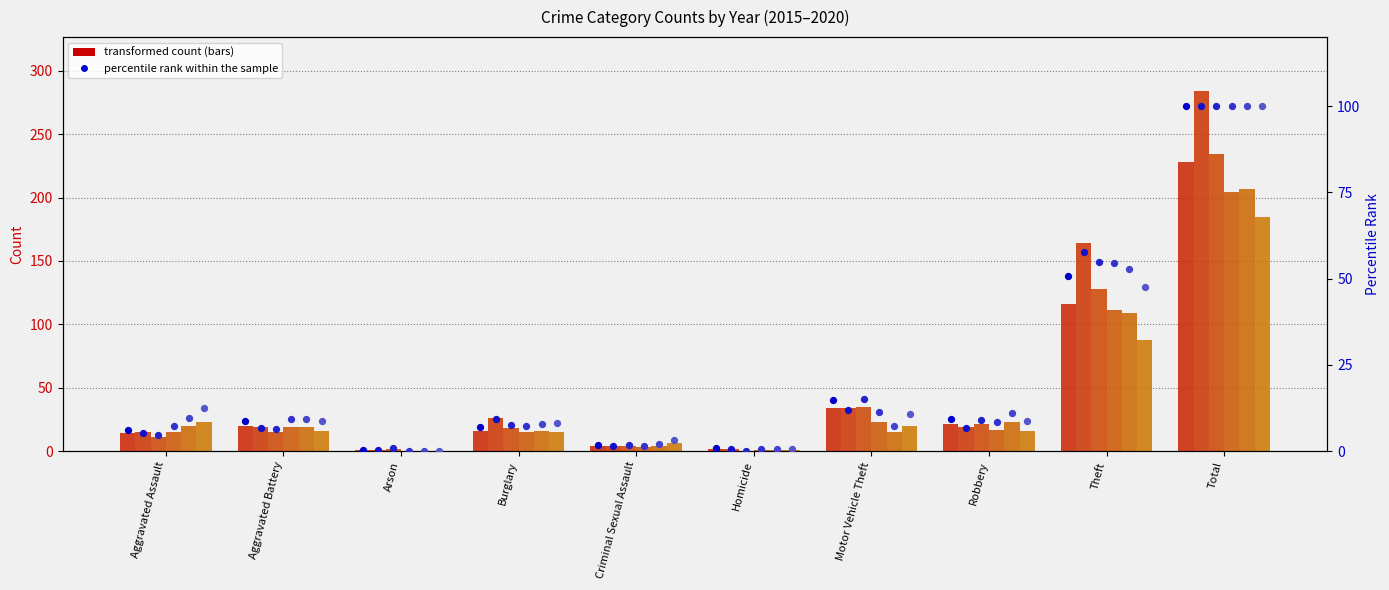

Is the value of 2016 pct rank at Motor Vehicle Theft greater than the value of 2019 pct rank at Aggravated Assault?

Yes